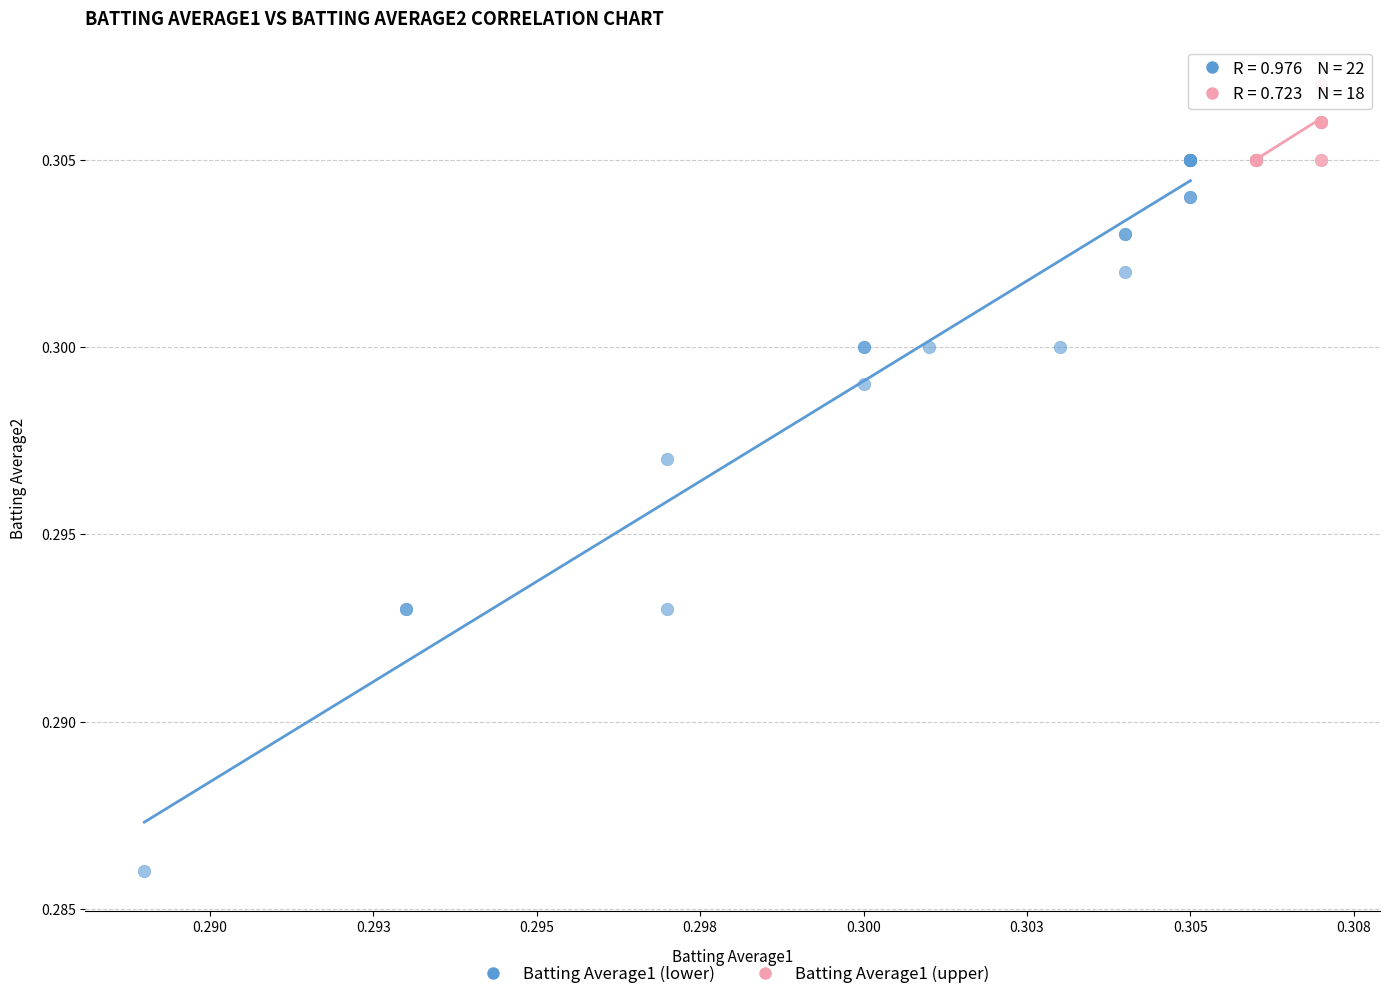

Which series reaches the maximum Y coordinate?

Batting Average1 (upper)